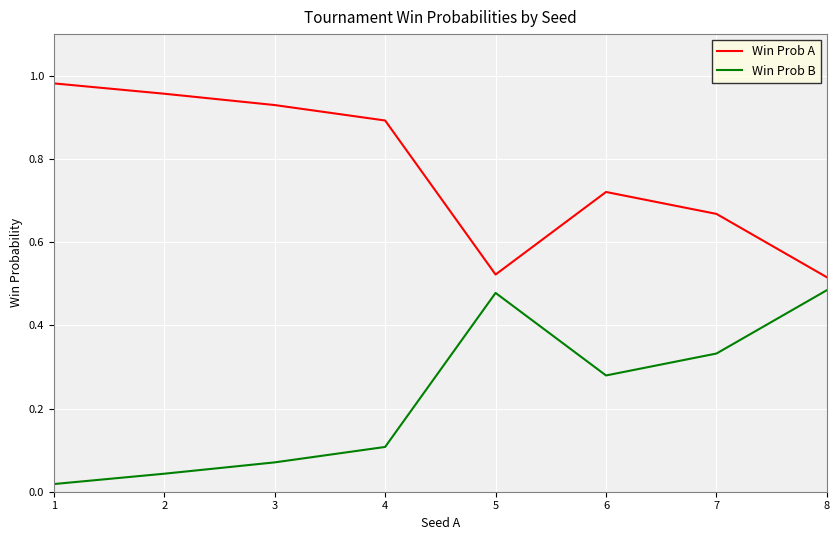

Is it true that Win Prob A equals 1.4 at 1?

False